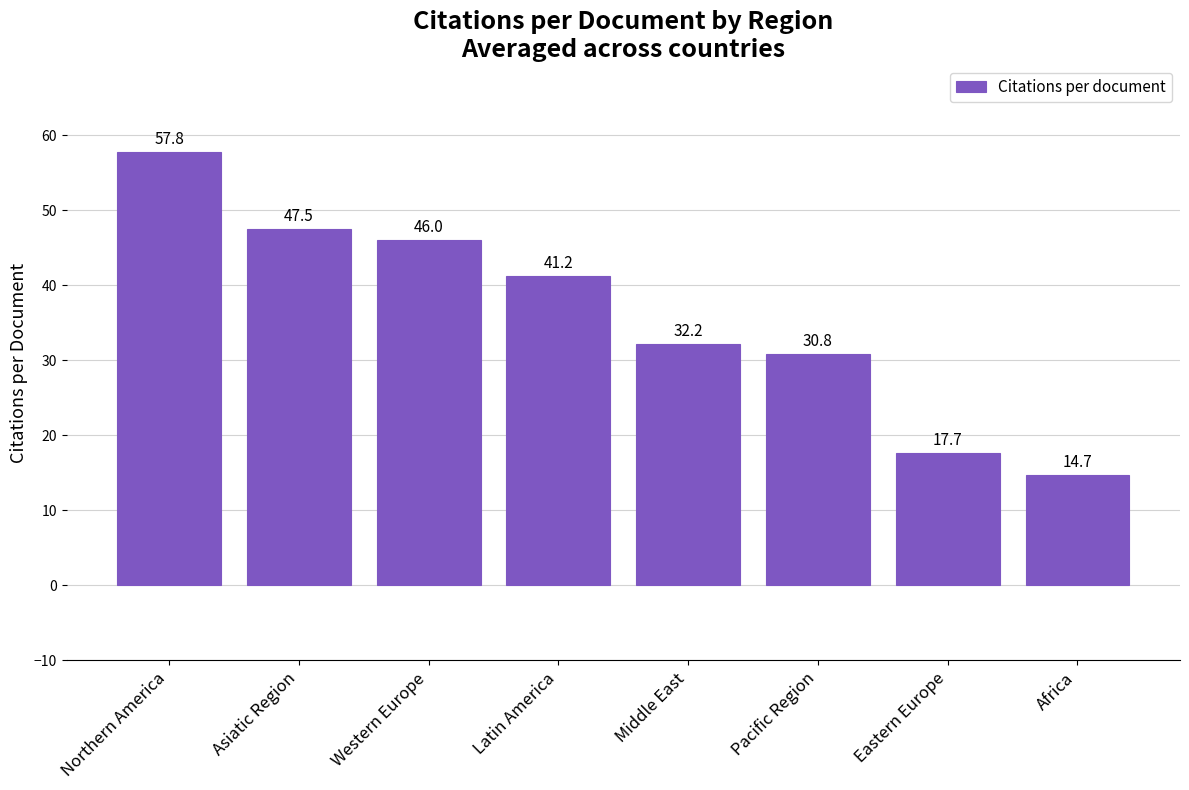

What is the change in value from Latin America to Eastern Europe?

-23.5